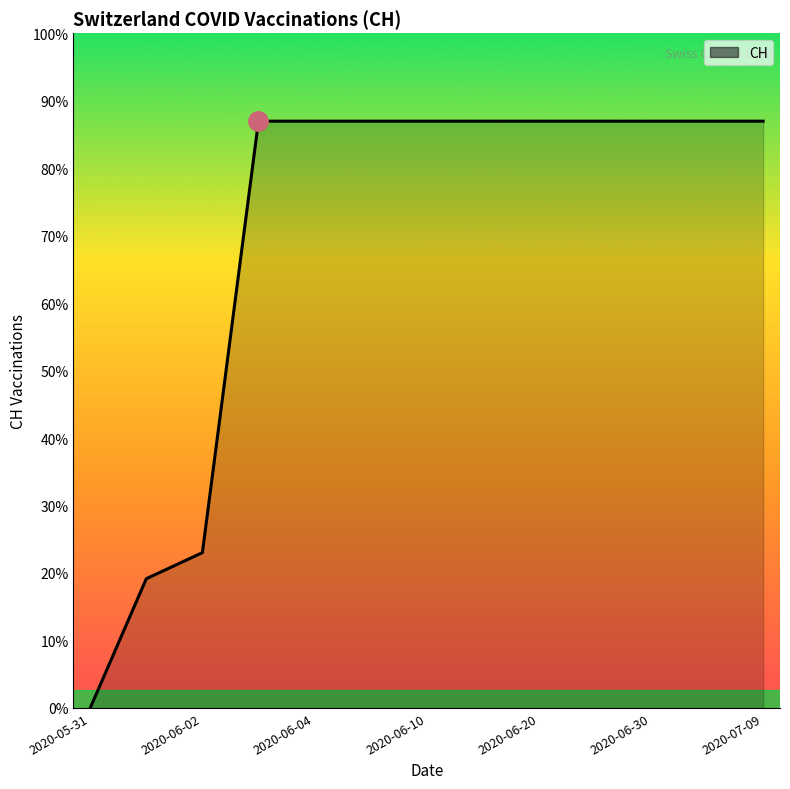

Is this an area chart (filled region under the line)?

Yes